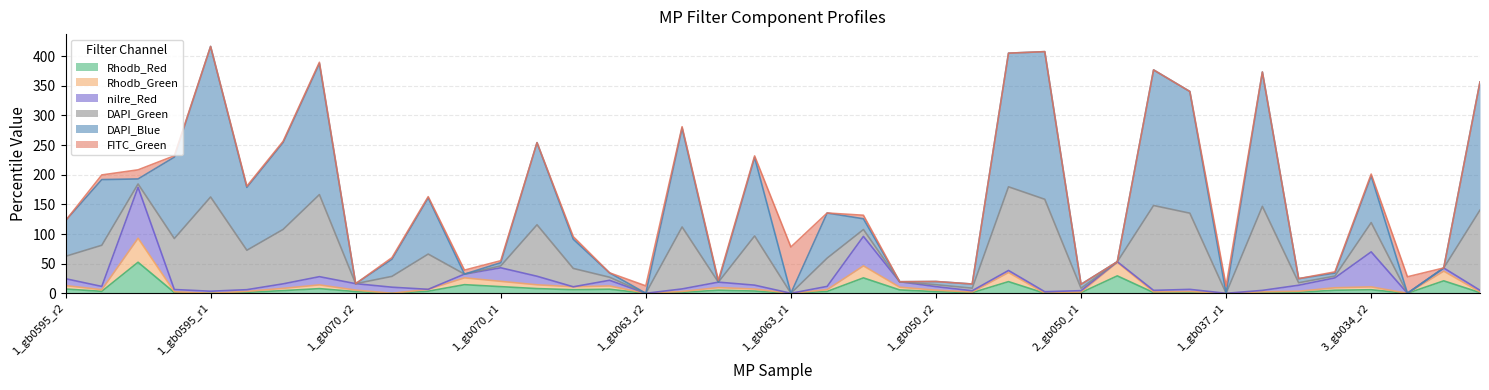

Between 3_gb063_r2 and 3_gb034_r1, which is larger?

3_gb063_r2